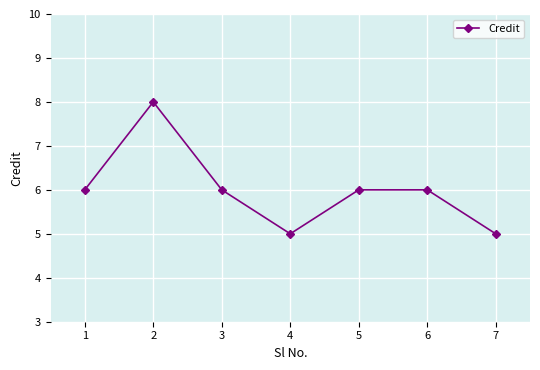

At which category does the chart reach its peak across all series?

2